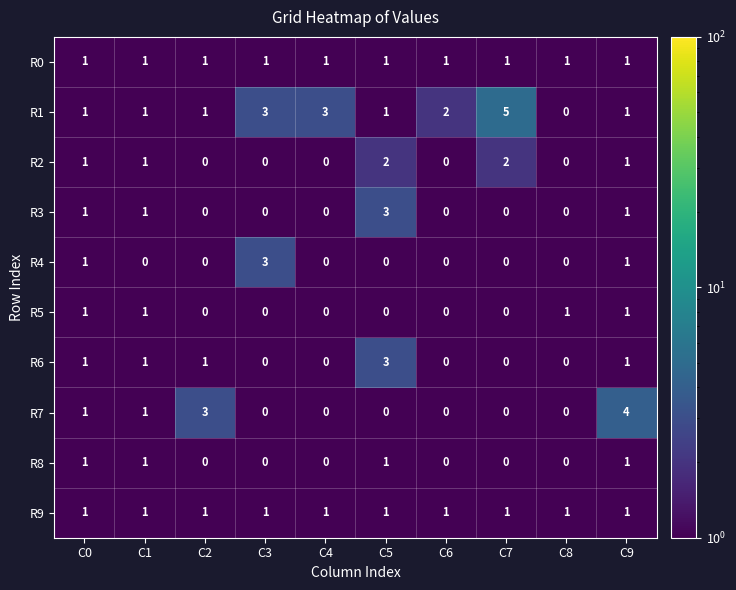

Which label corresponds to the largest value in the chart?

C7